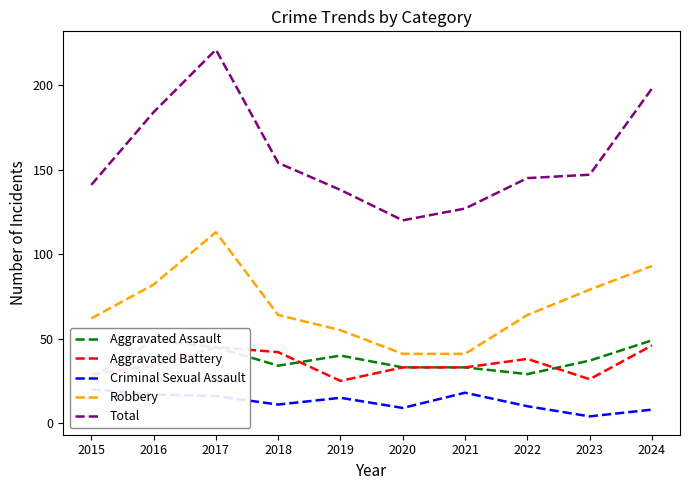

How many lines are shown in the chart?

5